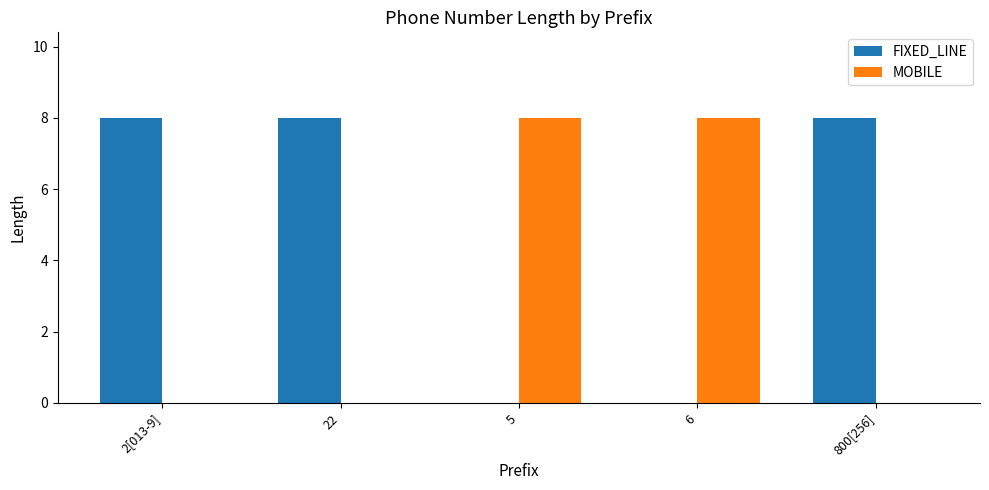

What is the greatest value displayed?

8